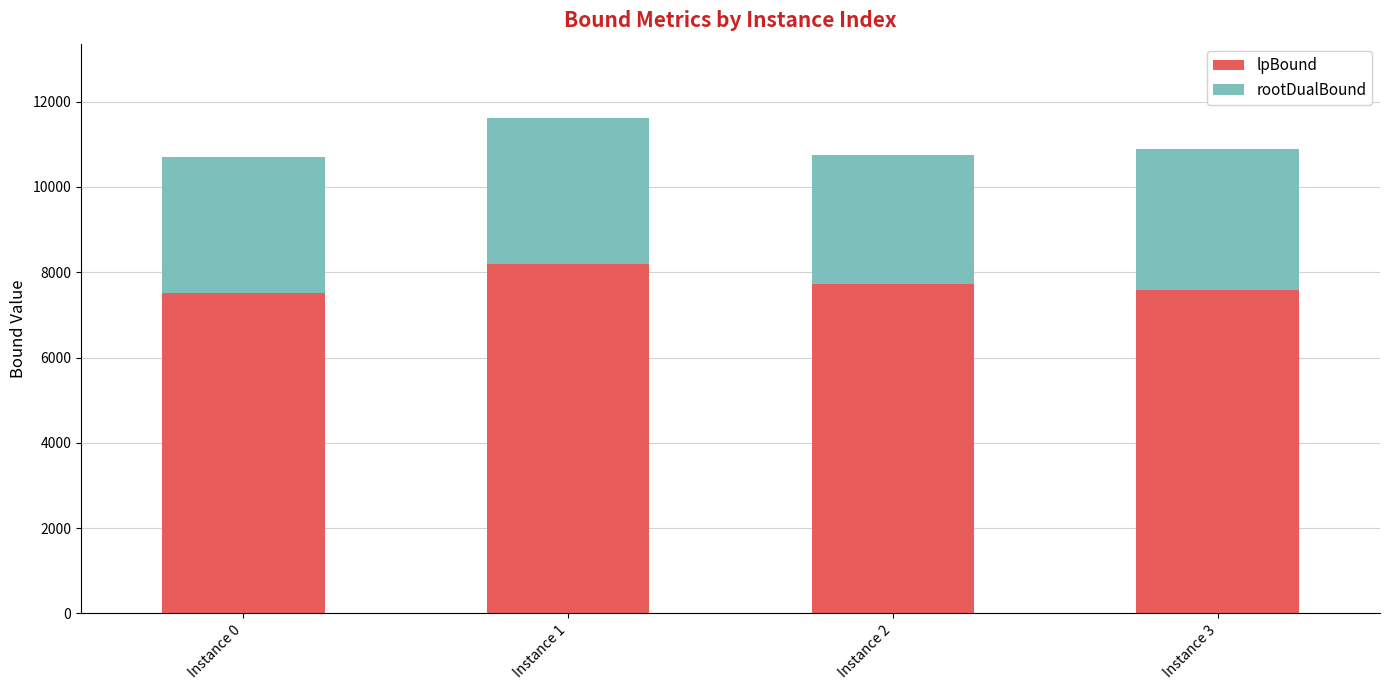

Reading left to right, transcribe the values for lpBound.

7515.3	8198.8	7719.5	7586.4